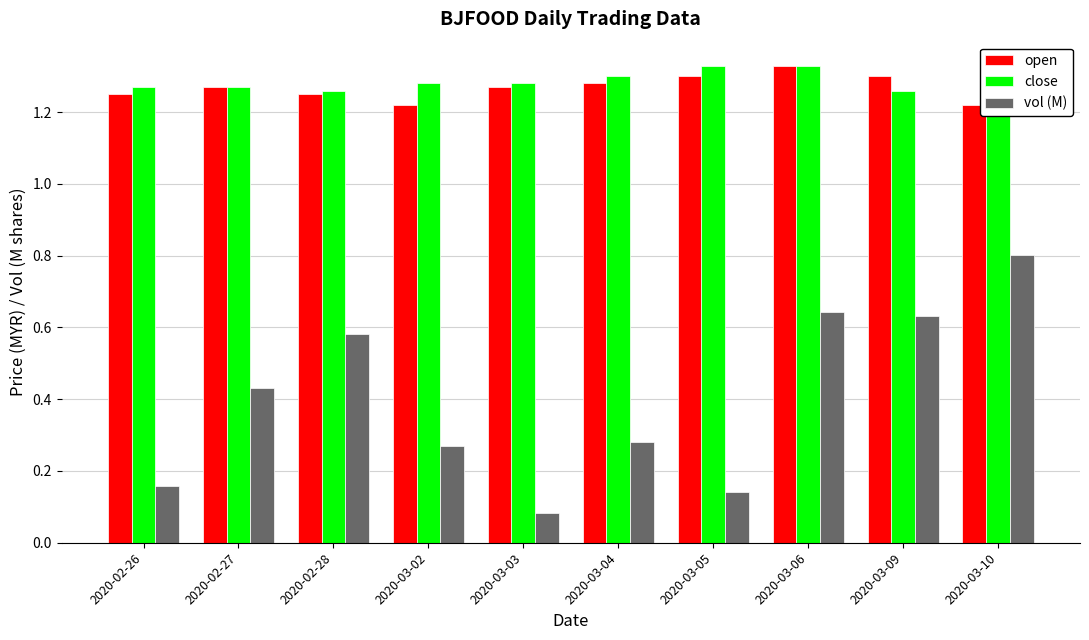

How many groups of bars are there?

10